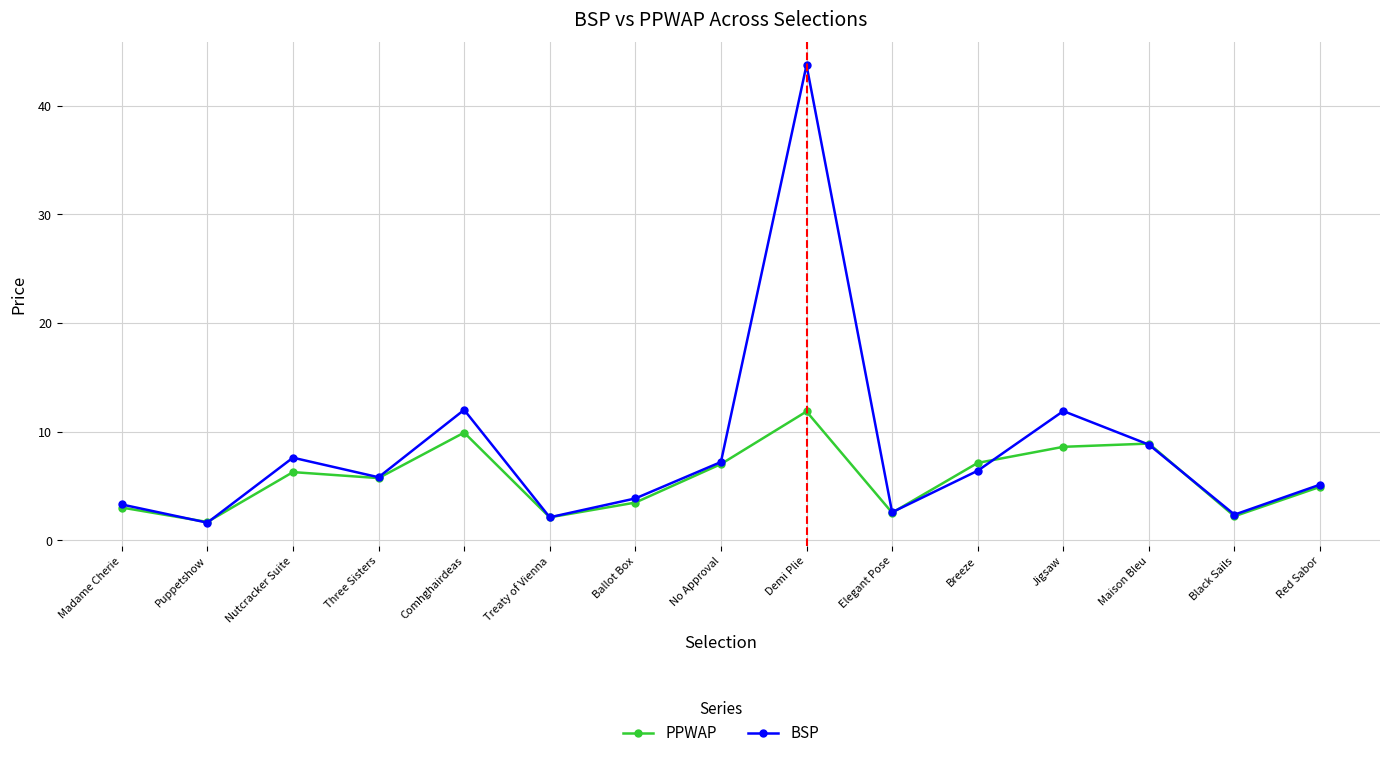

The value of BSP at Madame Cherie is 3.3. True or false?

True